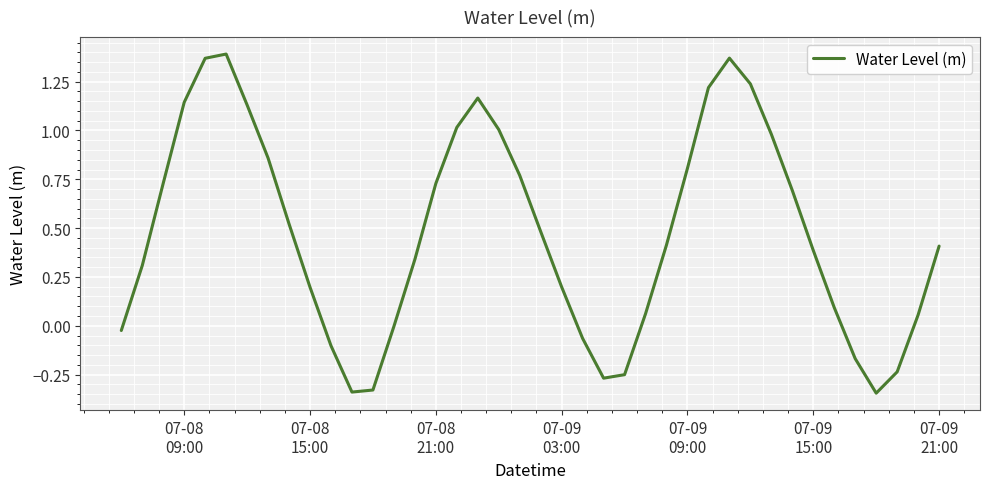

Does the chart have visible grid lines?

Yes